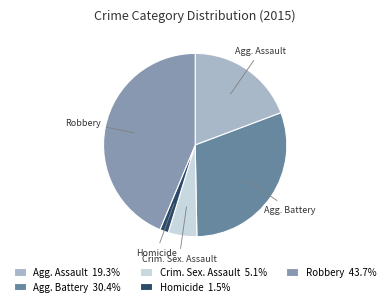

Count the number of slices in the pie.

5